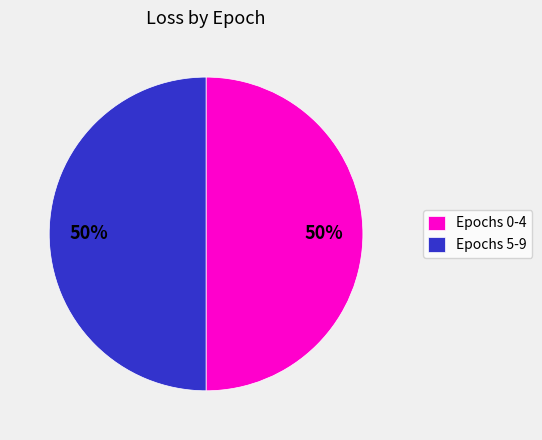

True or false: Epochs 5-9 accounts for 50% of the total.

True